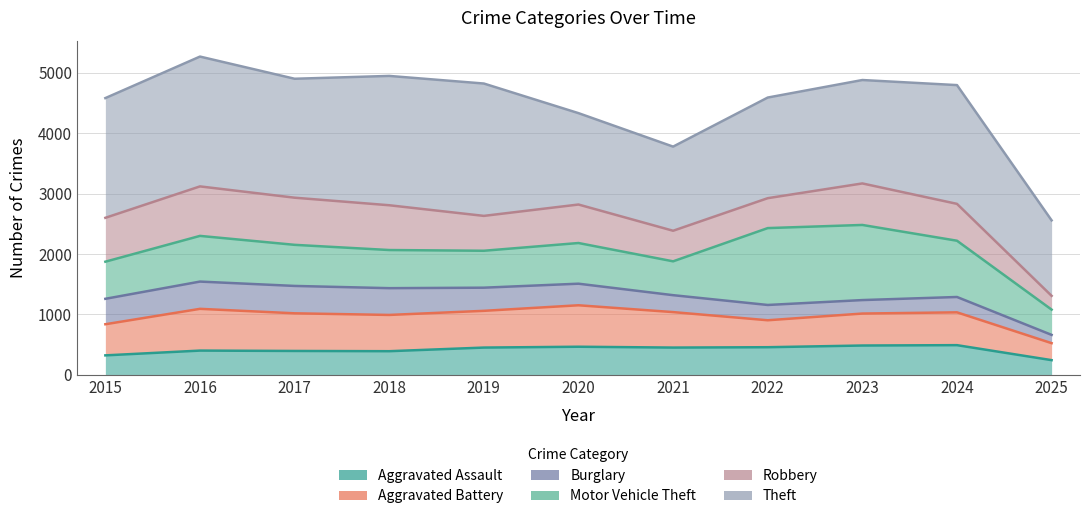

Reading right to left, extract all data points from this chart.

Aggravated Assault: 2025=244	2024=492	2023=486	2022=458	2021=452	2020=466	2019=452	2018=392	2017=396	2016=402	2015=323
Aggravated Battery: 2025=525	2024=1035	2023=1015	2022=904	2021=1039	2020=1152	2019=1060	2018=992	2017=1019	2016=1093	2015=838
Burglary: 2025=662	2024=1289	2023=1238	2022=1157	2021=1319	2020=1509	2019=1443	2018=1435	2017=1472	2016=1544	2015=1259
Motor Vehicle Theft: 2025=1080	2024=2220	2023=2481	2022=2429	2021=1879	2020=2182	2019=2054	2018=2066	2017=2152	2016=2300	2015=1873
Robbery: 2025=1308	2024=2830	2023=3168	2022=2924	2021=2385	2020=2819	2019=2631	2018=2807	2017=2932	2016=3119	2015=2599
Theft: 2025=2557	2024=4795	2023=4879	2022=4589	2021=3777	2020=4331	2019=4821	2018=4947	2017=4900	2016=5267	2015=4580